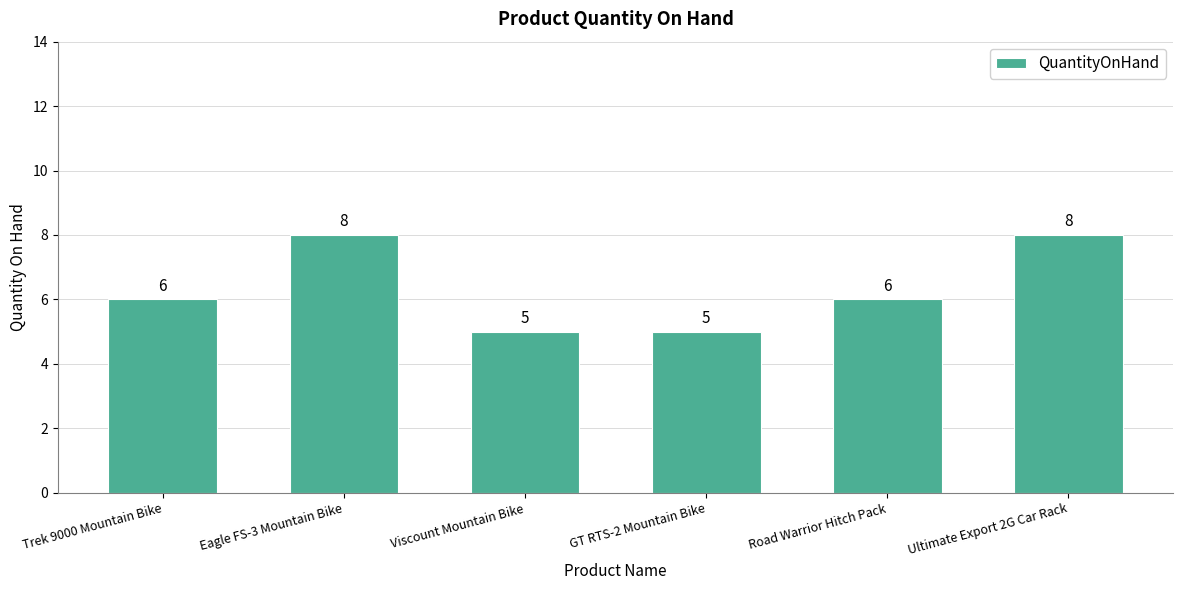

What is the minimum value shown in the chart?

5